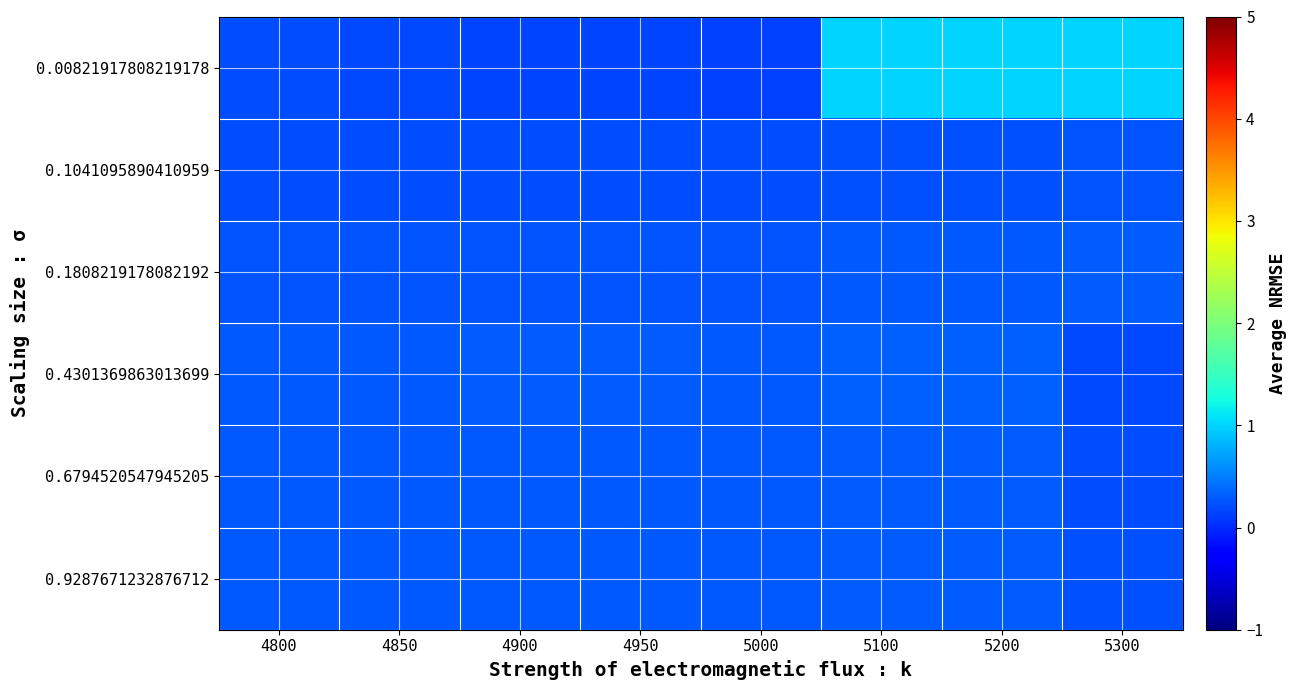

At how many categories does at least one series exceed 0?

8